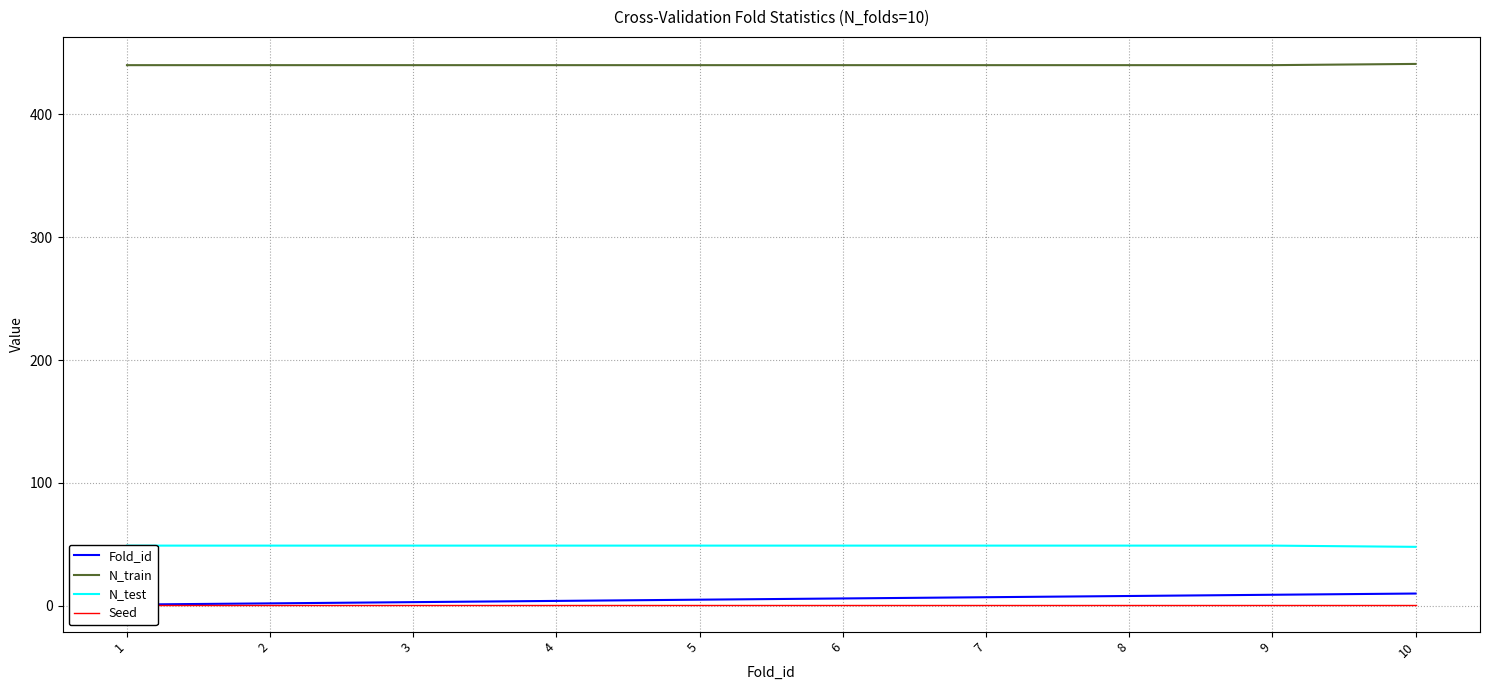

List the labels in order of Fold_id value, largest first.

10, 9, 8, 7, 6, 5, 4, 3, 2, 1